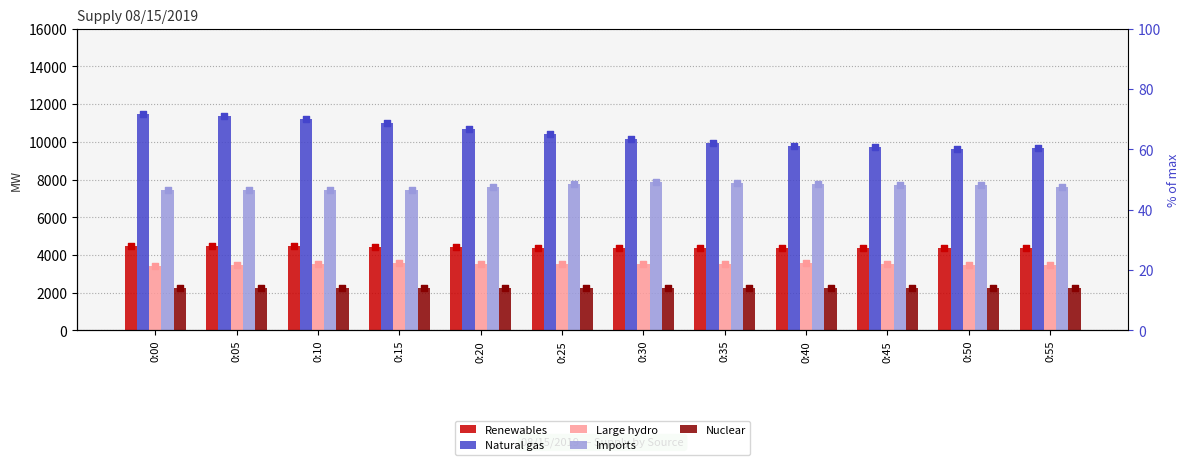

What is the total value across all series at 0:35?

27963